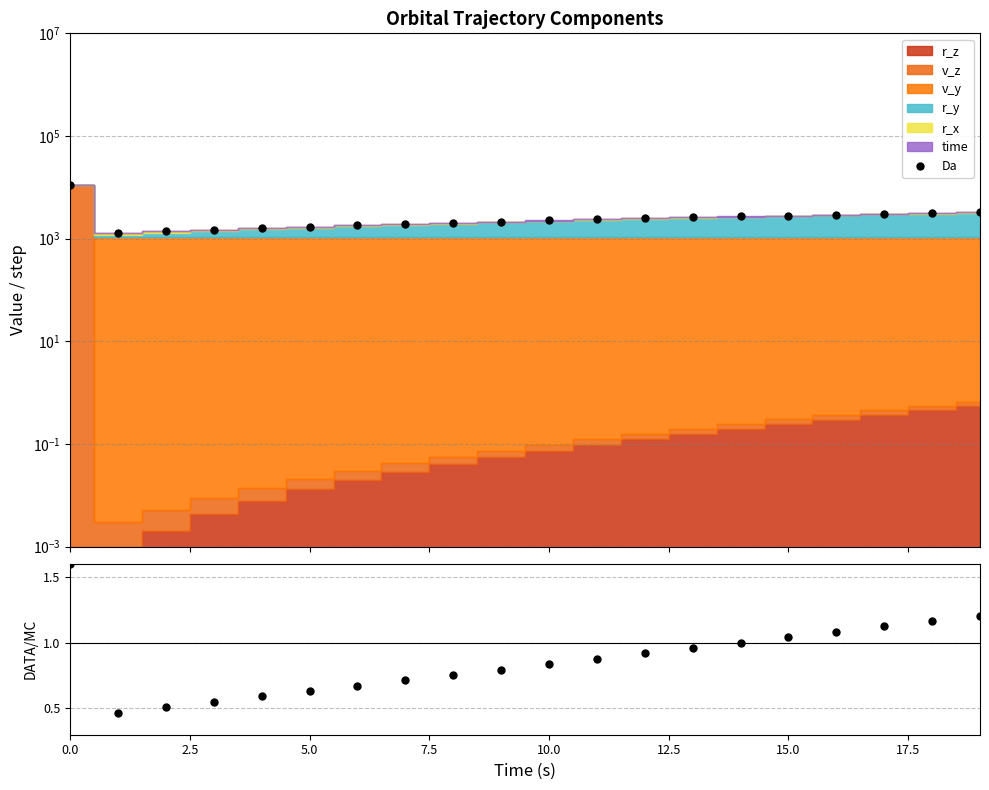

True or false: the data shows 1528.9 at 17.

False